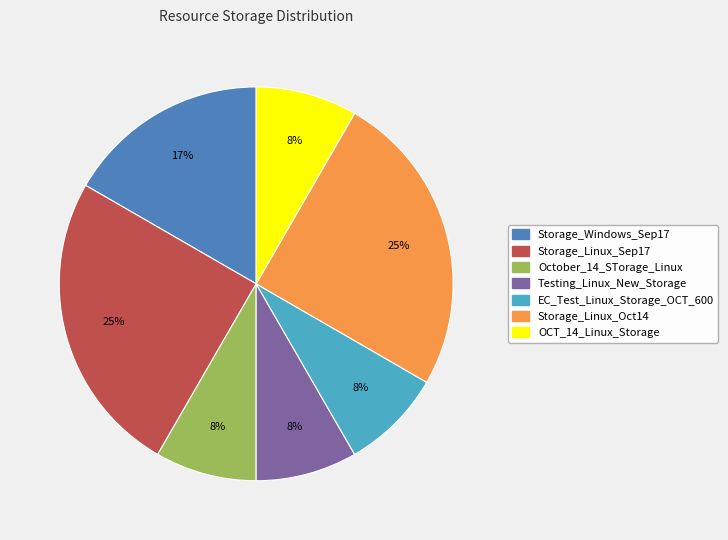

How many slices are in this pie chart?

7